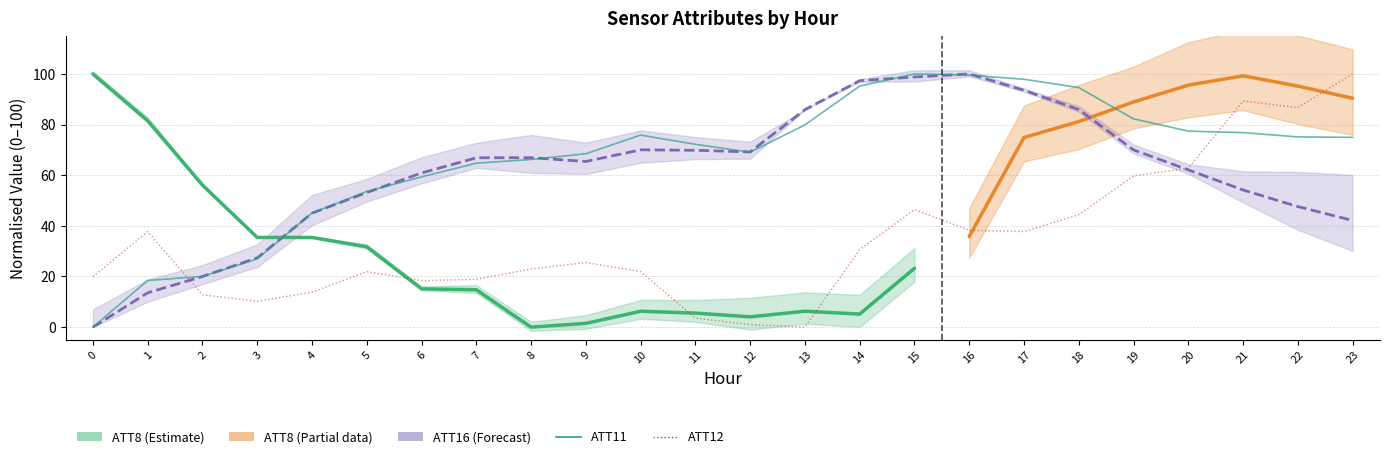

In ATT16, how many points are lower than both neighbors (excluding endpoints)?

2